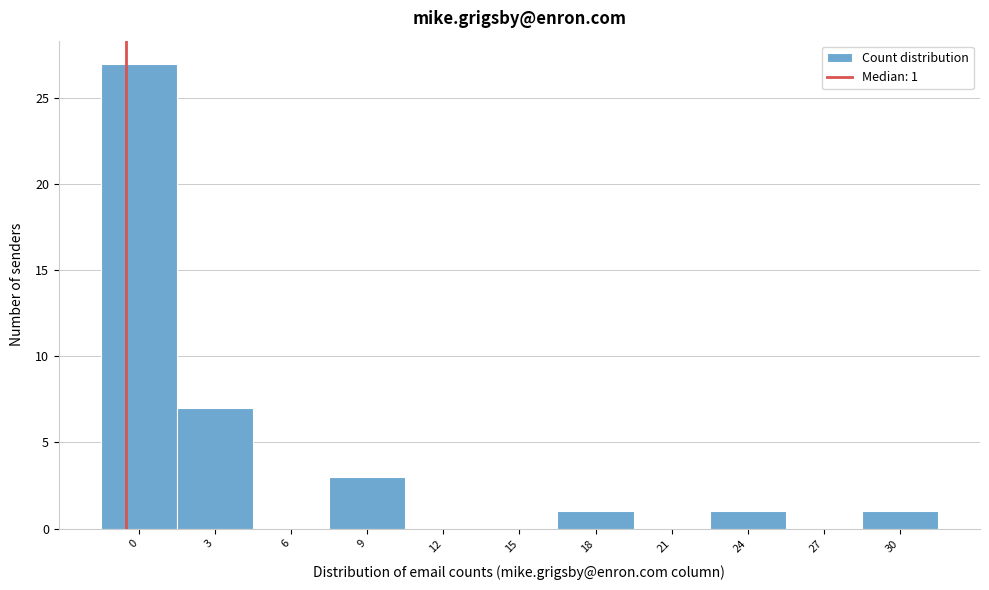

Reading left to right, transcribe all the data shown in this chart.

0=27	3=7	6=0	9=3	12=0	15=0	18=1	21=0	24=1	27=0	30=1